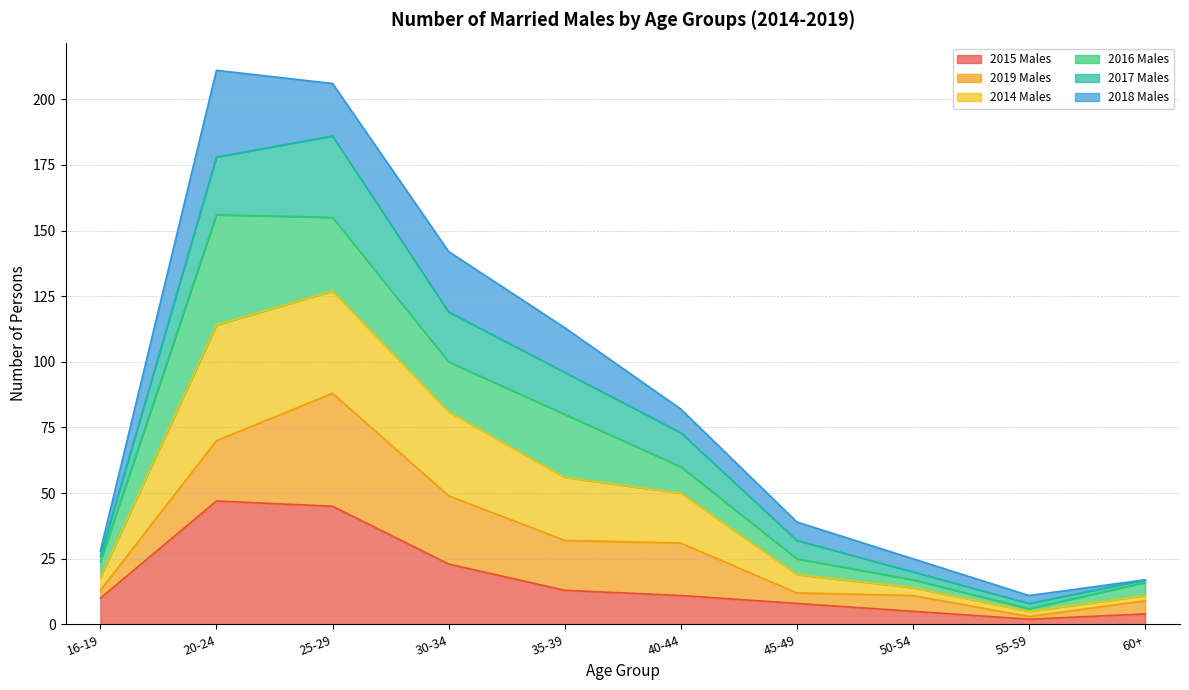

Does the chart display data point markers on the line(s)?

No